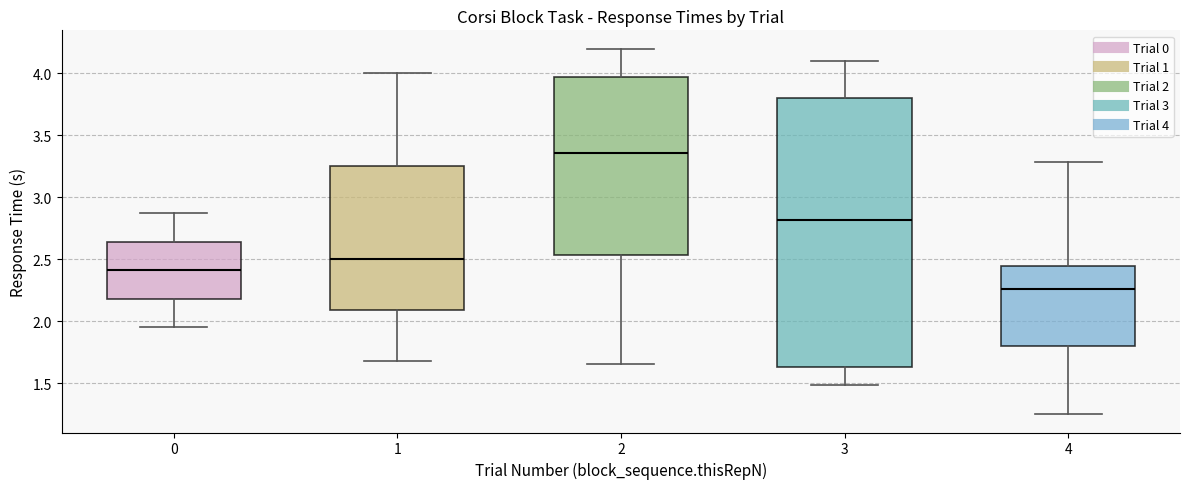

Where is the upper edge of the box at x = 2 on the y-axis? The values are not printed on the chart, so give them approximately, as read against the axis.

4.00